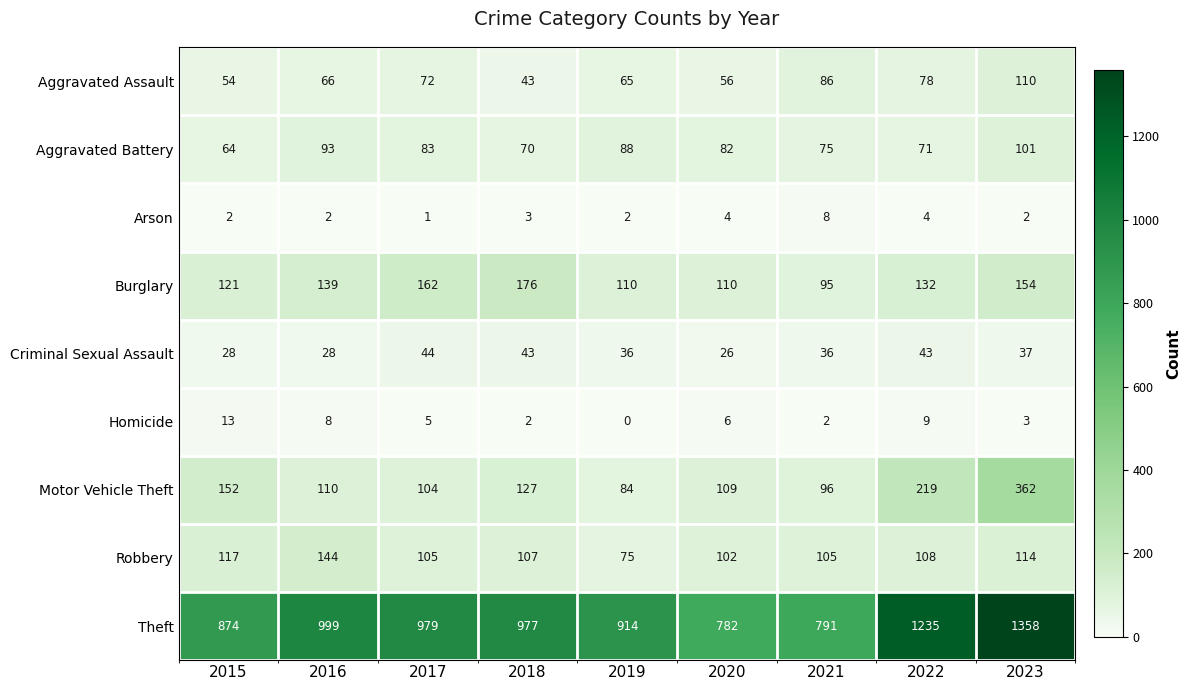

At which label is Robbery closest to 109?

2022